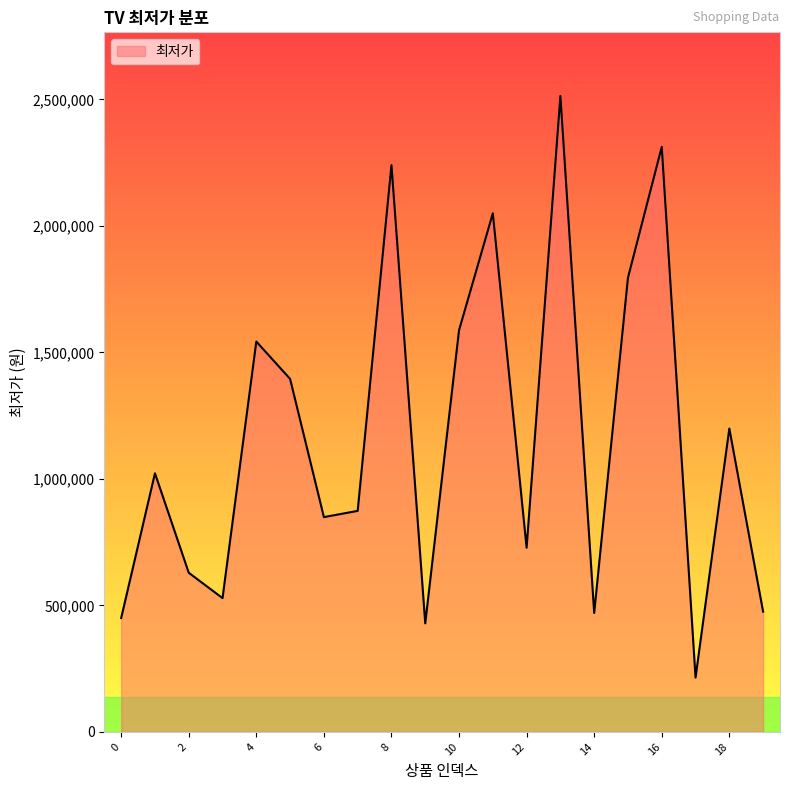

What is the greatest value displayed?

2513450